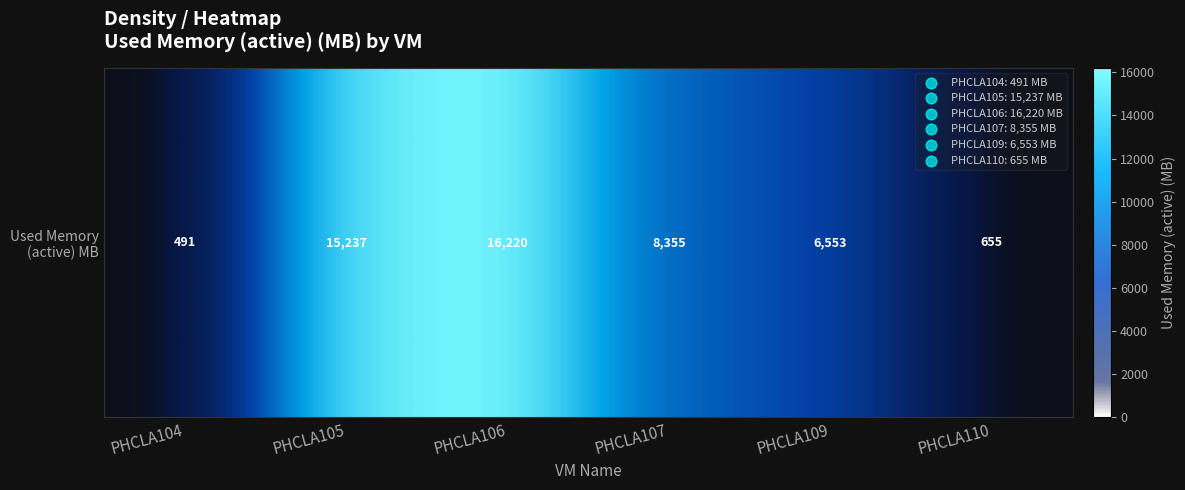

What is the minimum value shown in the chart?

491